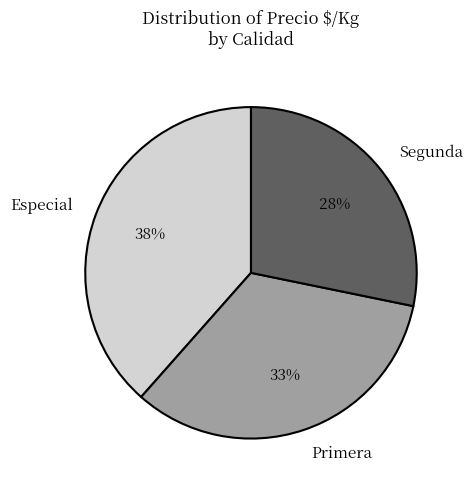

Does Especial represent more than half of the total?

No